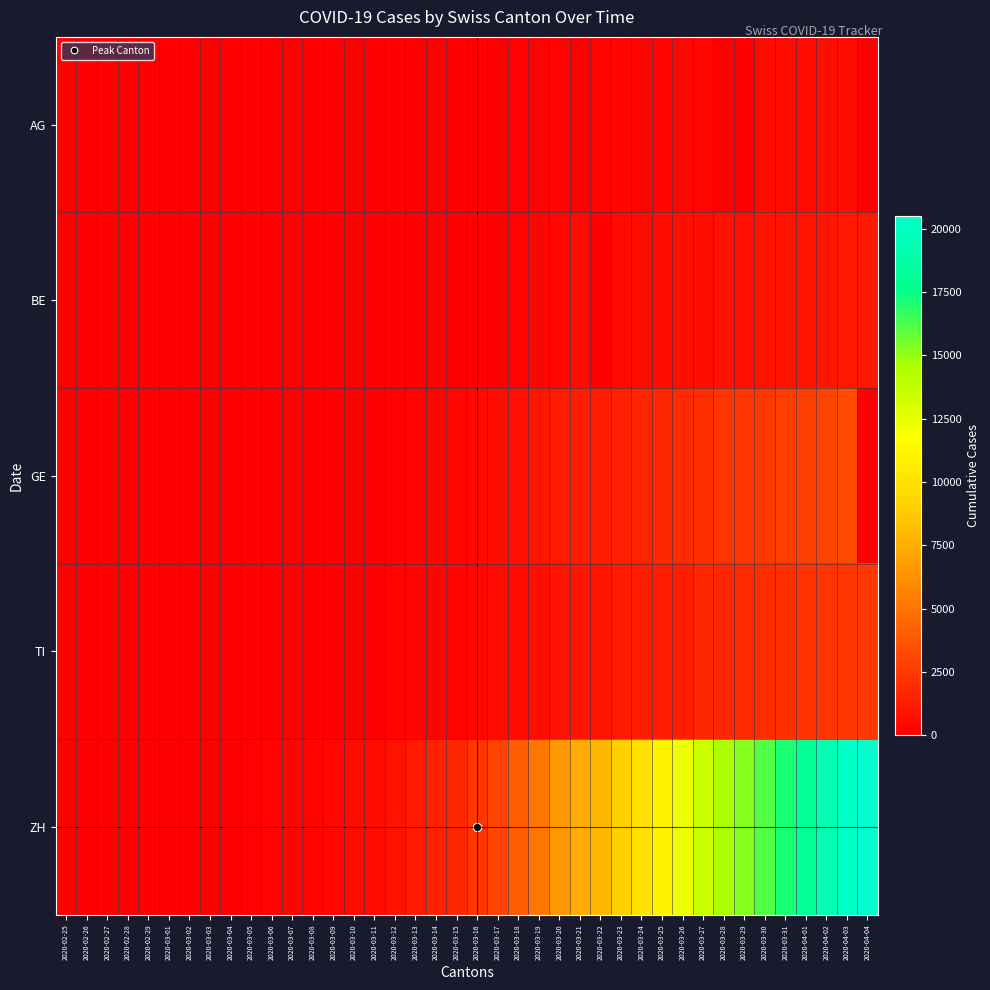

Rank the series by their maximum value, from highest to lowest.

ZH, GE, TI, BE, AG